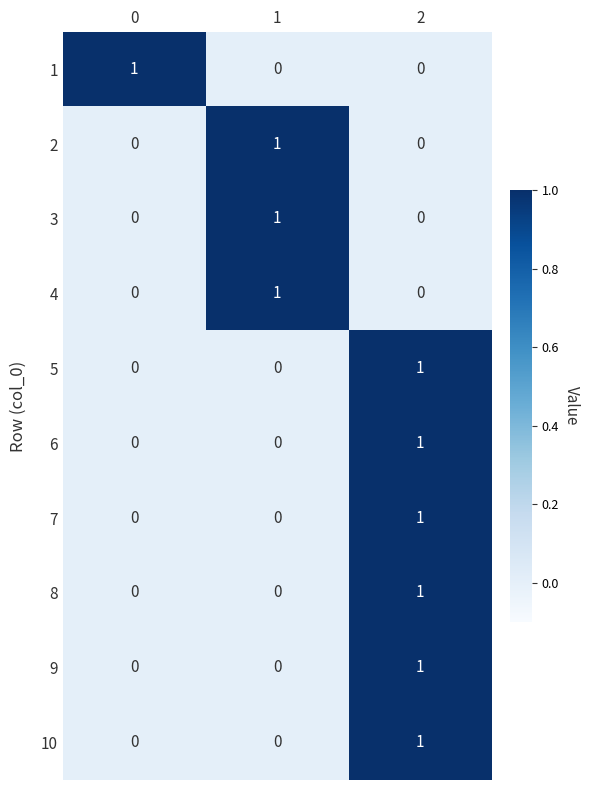

At how many categories does at least one series exceed 0?

3